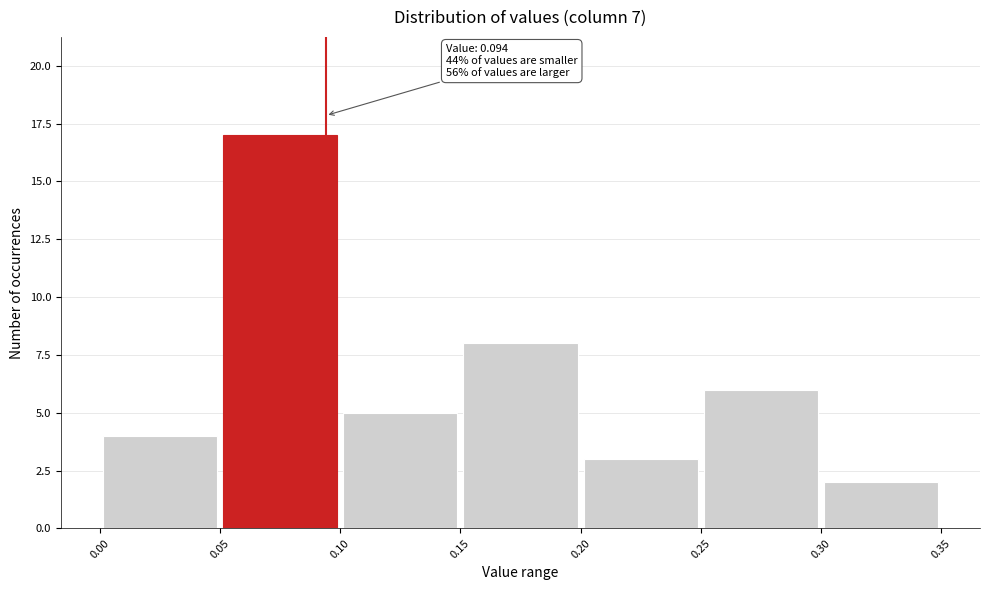

Over which range of the x-axis is the bar tallest?

0.05 to 0.10